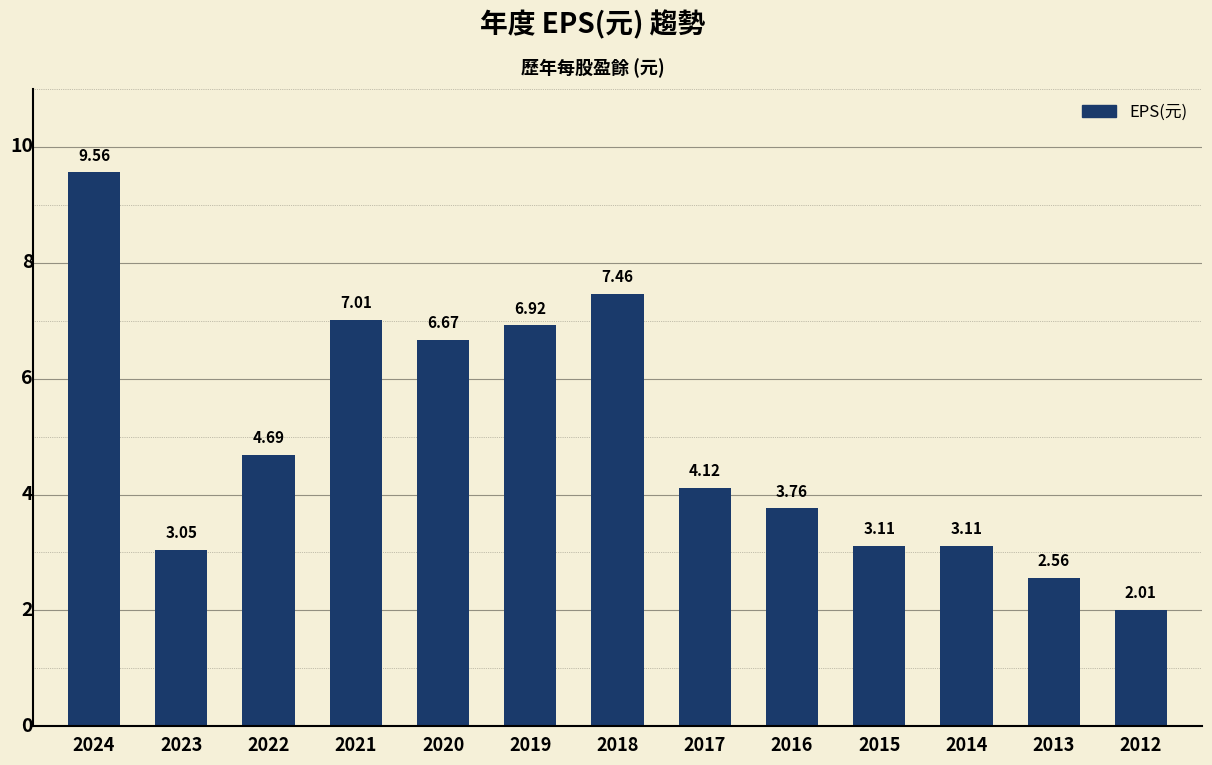

What is the change in value from 2015 to 2012?

-1.1